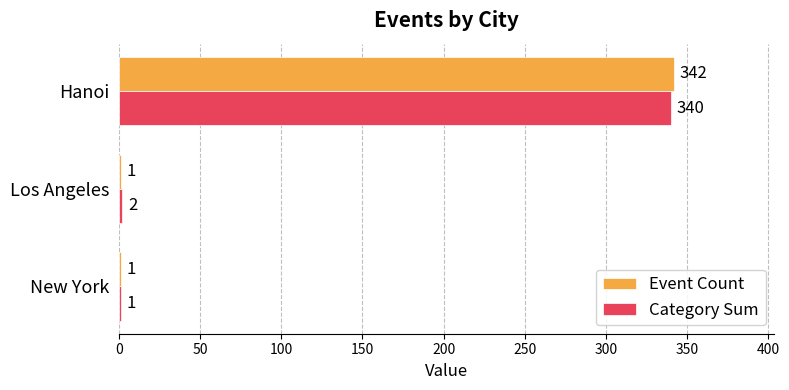

How many values in the Event Count series exceed 1?

1